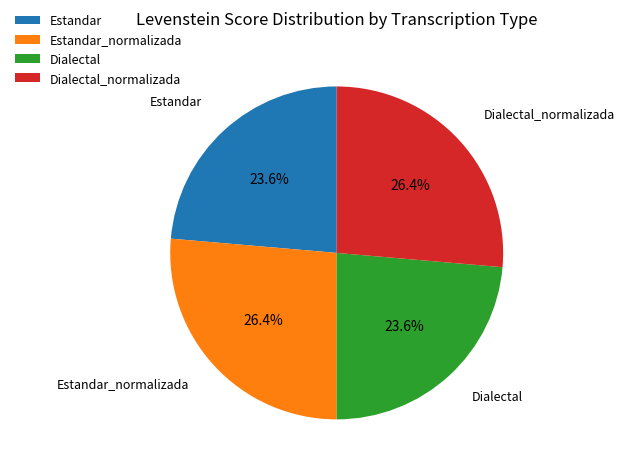

What is the ratio of the value at Dialectal_normalizada to the value at Estandar_normalizada?

1.0